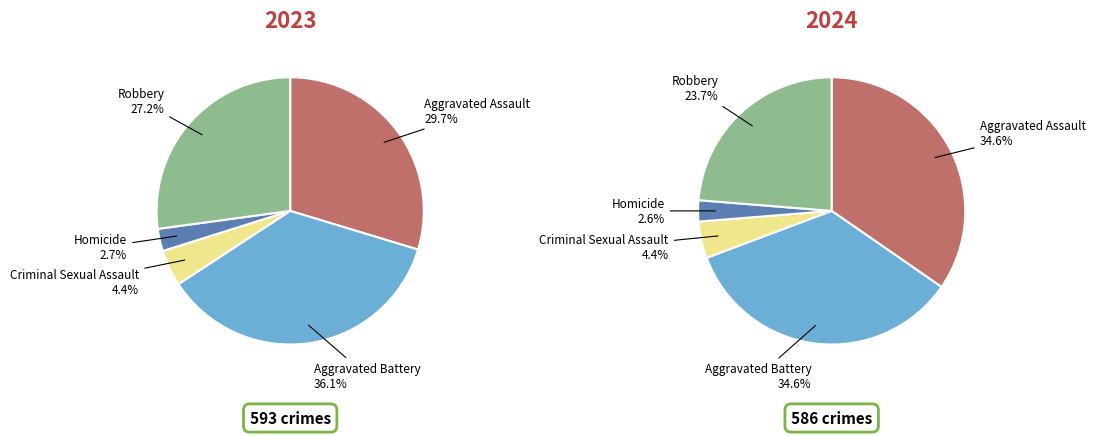

Rank the categories by value from highest to lowest.

Aggravated Assault, Aggravated Battery, Robbery, Criminal Sexual Assault, Homicide